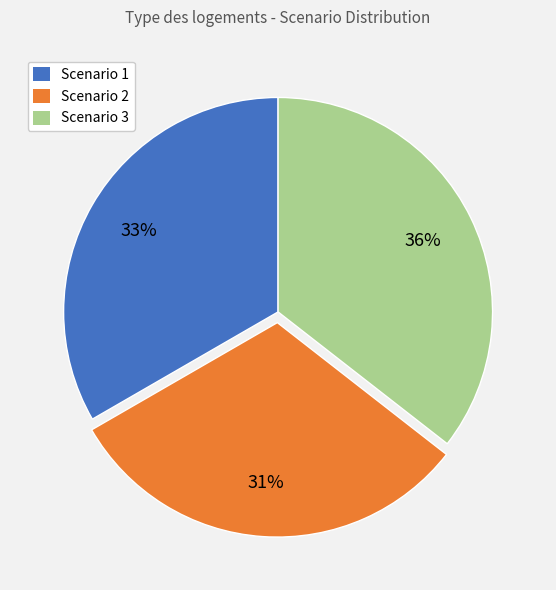

To the nearest percent, what portion does Scenario 3 represent?

36%